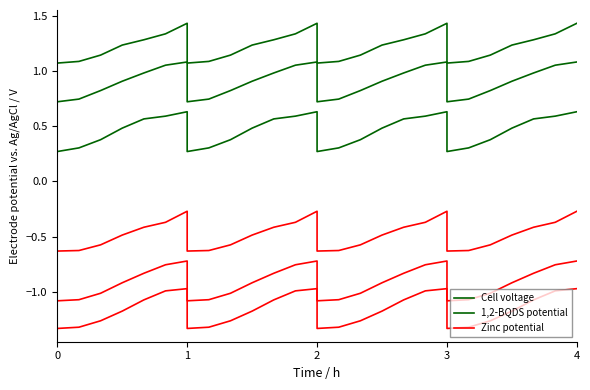

What is the sum of the Cell voltage values at 24 and 12?

2.6